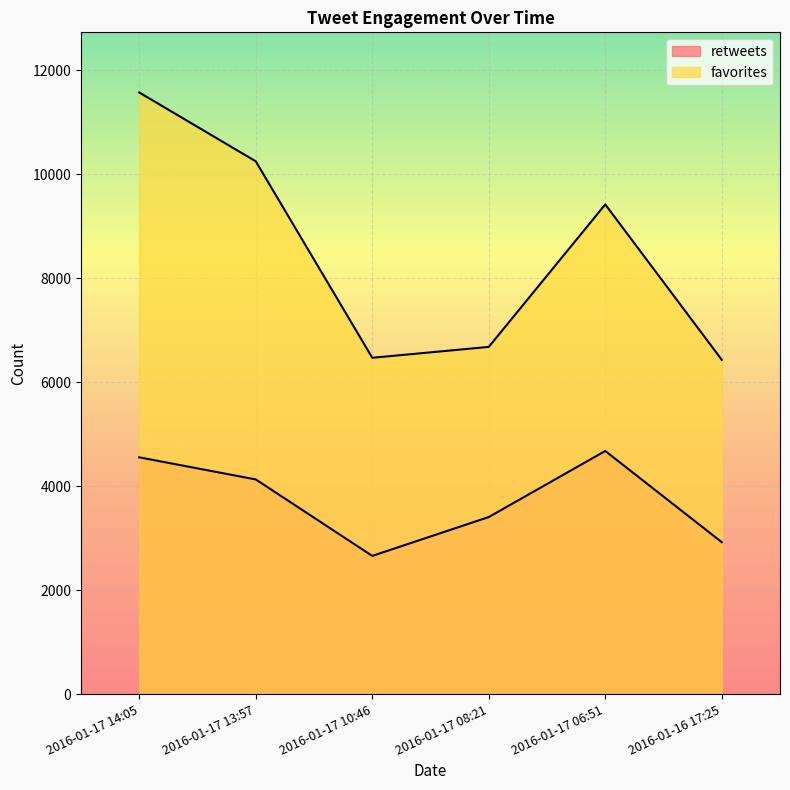

How many interior local peaks does the favorites series have?

1